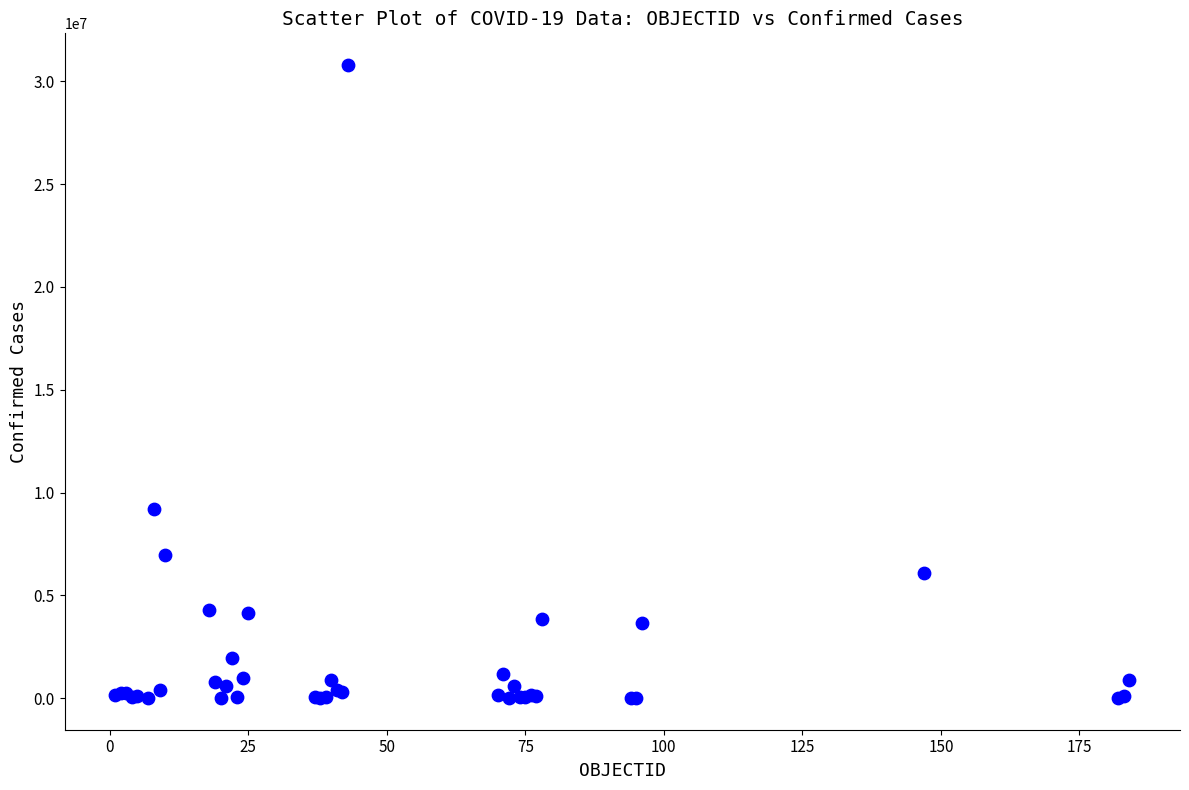

What Y value in the scatter plot is closest to 15399317?

9178795